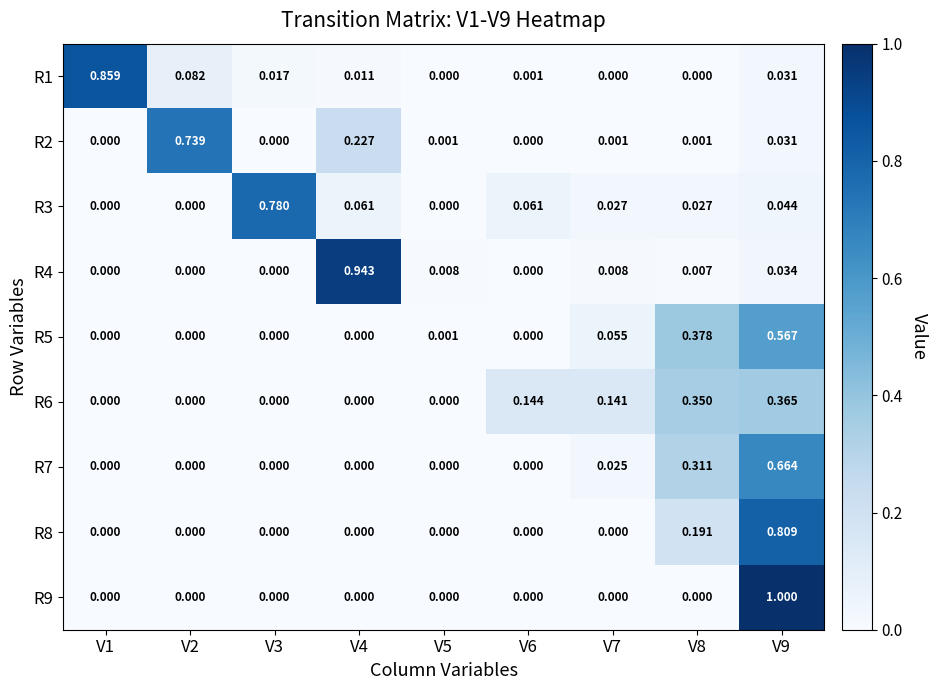

Is the value of R1 at V4 greater than the value of R5 at V5?

Yes